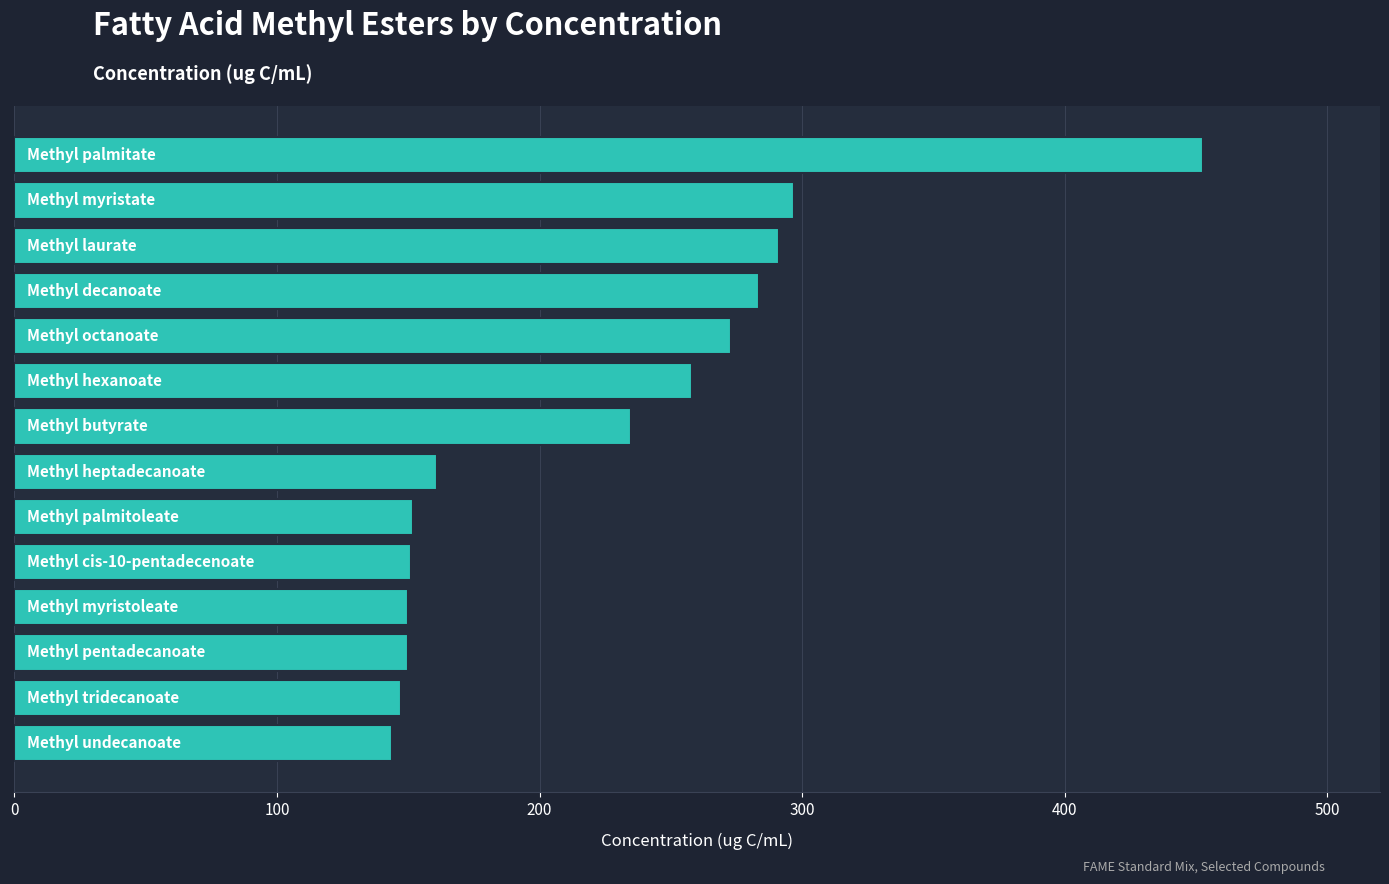

What is the difference between the second highest and second lowest values?

149.9